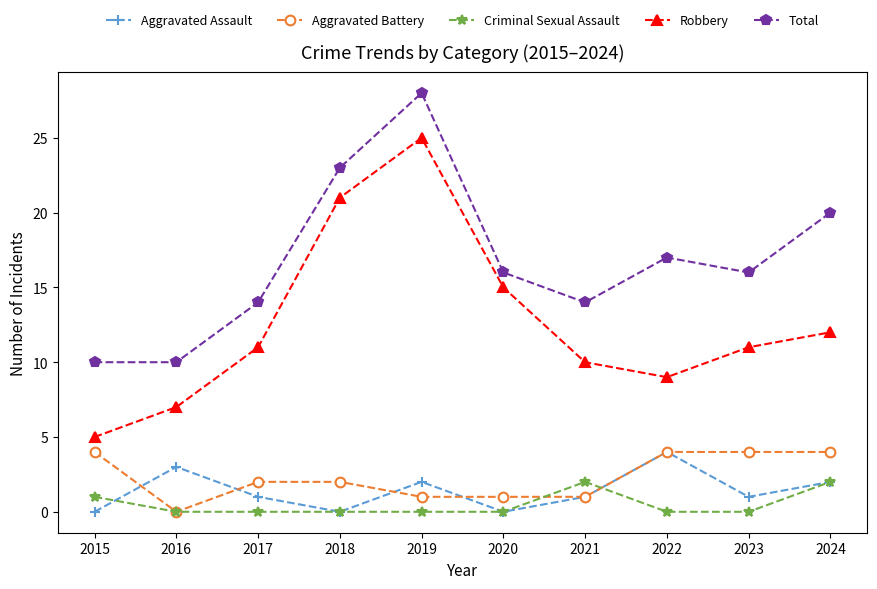

Reading left to right, extract all data points from this chart.

Aggravated Assault: 2015=0	2016=3	2017=1	2018=0	2019=2	2020=0	2021=1	2022=4	2023=1	2024=2
Aggravated Battery: 2015=4	2016=0	2017=2	2018=2	2019=1	2020=1	2021=1	2022=4	2023=4	2024=4
Criminal Sexual Assault: 2015=1	2016=0	2017=0	2018=0	2019=0	2020=0	2021=2	2022=0	2023=0	2024=2
Robbery: 2015=5	2016=7	2017=11	2018=21	2019=25	2020=15	2021=10	2022=9	2023=11	2024=12
Total: 2015=10	2016=10	2017=14	2018=23	2019=28	2020=16	2021=14	2022=17	2023=16	2024=20